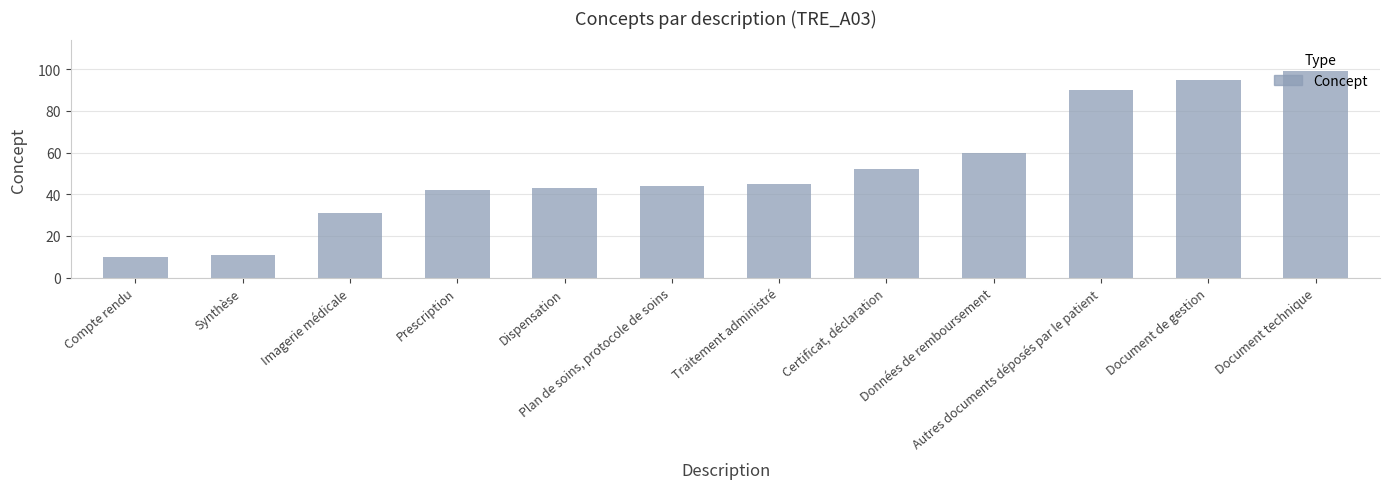

List the labels in order of value, largest first.

Document technique, Document de gestion, Autres documents déposés par le patient, Données de remboursement, Certificat, déclaration, Traitement administré, Plan de soins, protocole de soins, Dispensation, Prescription, Imagerie médicale, Synthèse, Compte rendu